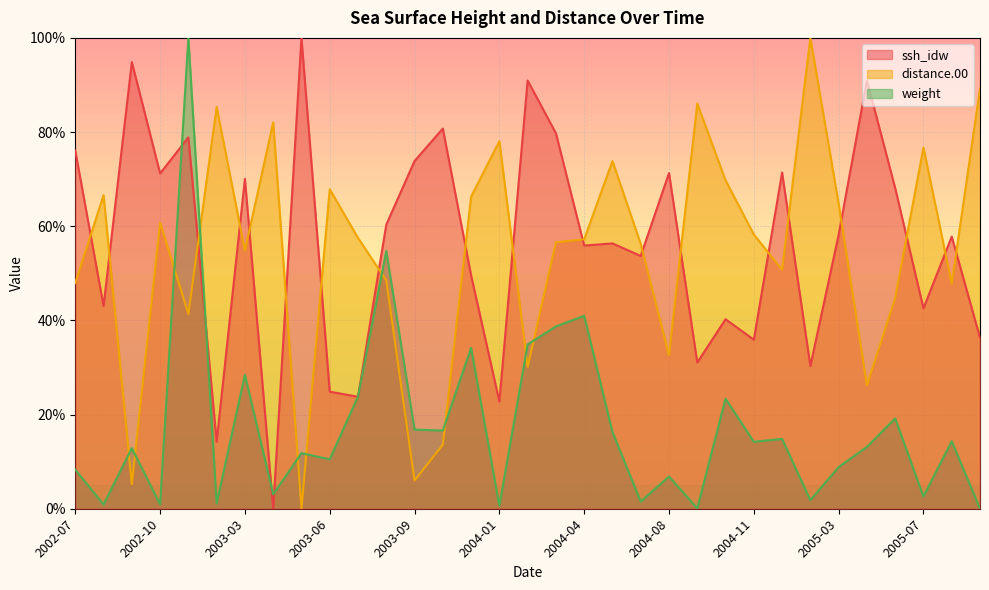

Count the number of categories in the chart.

33